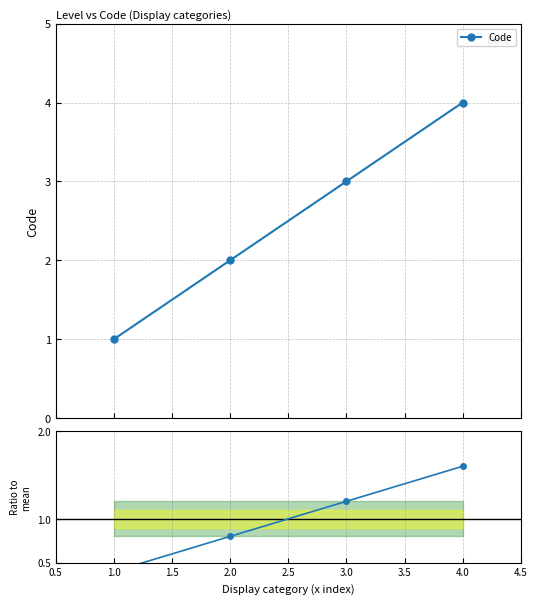

True or false: Ratio to mean and Code cross at least once.

False